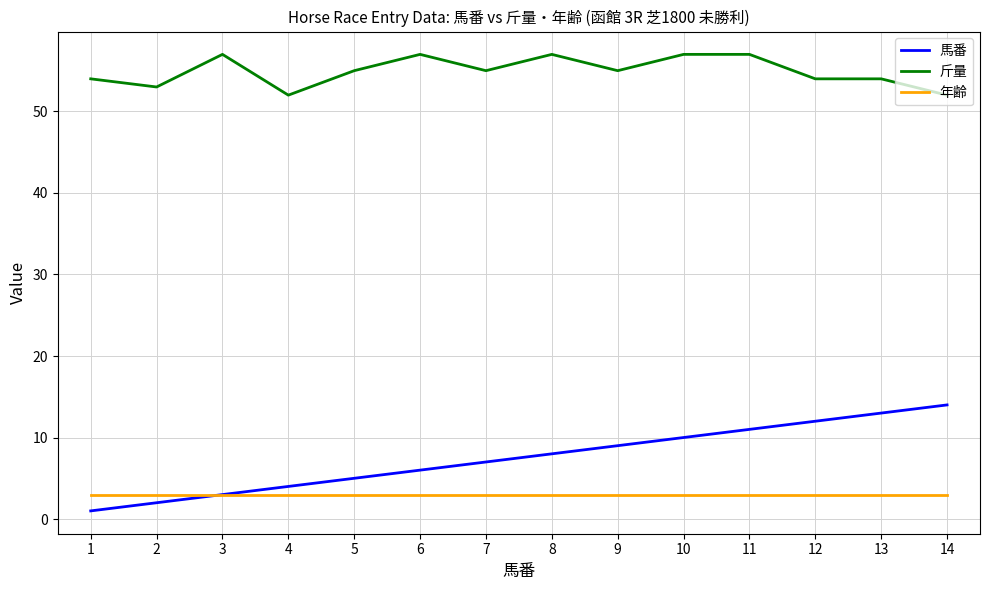

What is the minimum value for 斤量?

52